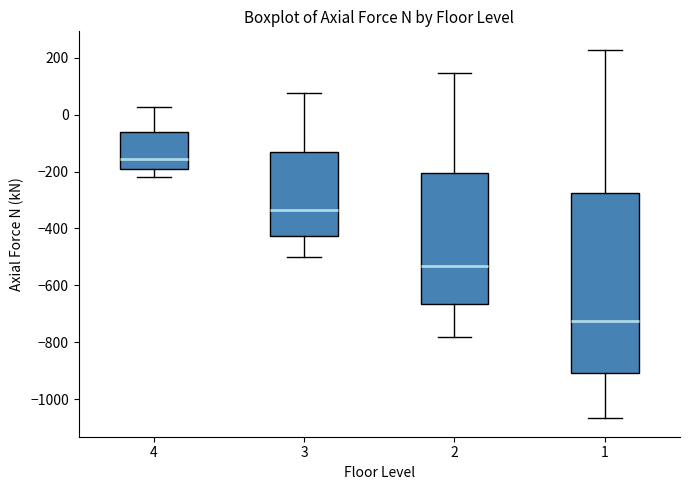

Reading left to right, read every box against the y-axis: the position of its median line, the range the box covers, and the ends of its whiskers. The values are not printed on the chart, so give them approximately, as read against the axis.

4: median -160, box -200 to -60, whiskers -220 to 20
3: median -340, box -420 to -140, whiskers -500 to 80
2: median -540, box -660 to -200, whiskers -780 to 140
1: median -720, box -900 to -280, whiskers -1060 to 220